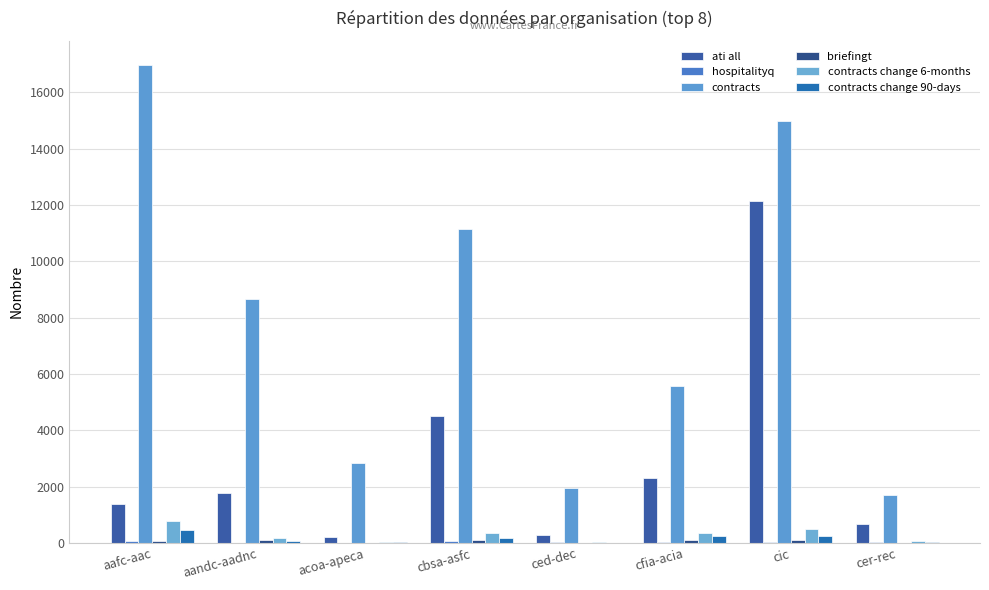

Reading right to left, list all the values displayed in this chart.

ati all: cer-rec=680	cic=12154	cfia-acia=2290	ced-dec=286	cbsa-asfc=4502	acoa-apeca=213	aandc-aadnc=1768	aafc-aac=1391
hospitalityq: cer-rec=18	cic=27	cfia-acia=35	ced-dec=51	cbsa-asfc=59	acoa-apeca=0	aandc-aadnc=0	aafc-aac=60
contracts: cer-rec=1711	cic=15005	cfia-acia=5583	ced-dec=1968	cbsa-asfc=11146	acoa-apeca=2857	aandc-aadnc=8678	aafc-aac=16988
briefingt: cer-rec=0	cic=95	cfia-acia=93	ced-dec=0	cbsa-asfc=92	acoa-apeca=0	aandc-aadnc=98	aafc-aac=78
contracts change 6-months: cer-rec=52	cic=481	cfia-acia=363	ced-dec=19	cbsa-asfc=370	acoa-apeca=37	aandc-aadnc=176	aafc-aac=783
contracts change 90-days: cer-rec=28	cic=257	cfia-acia=239	ced-dec=8	cbsa-asfc=189	acoa-apeca=16	aandc-aadnc=82	aafc-aac=446